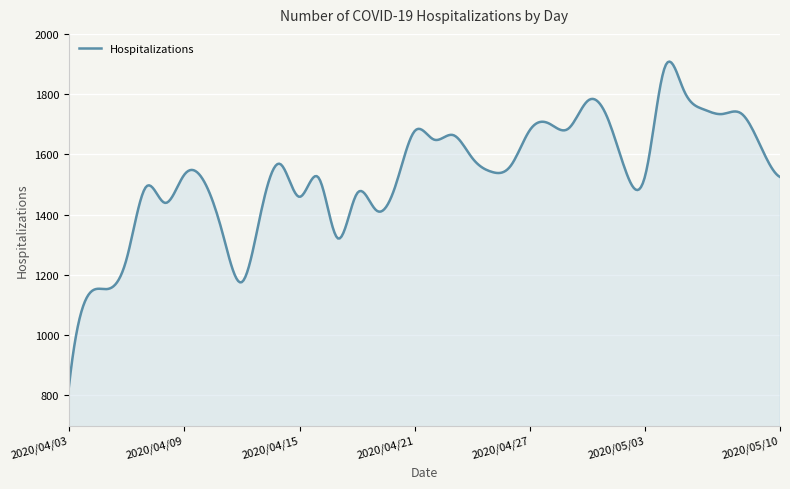

What is the smallest value displayed?

827.0